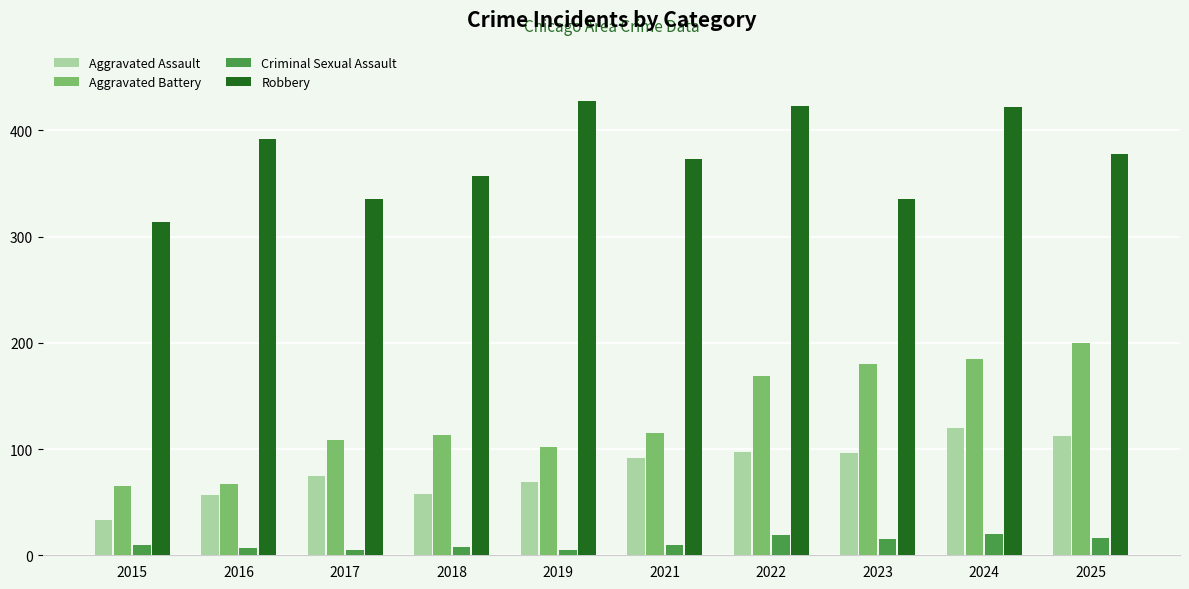

At how many categories does at least one series exceed 343?

7